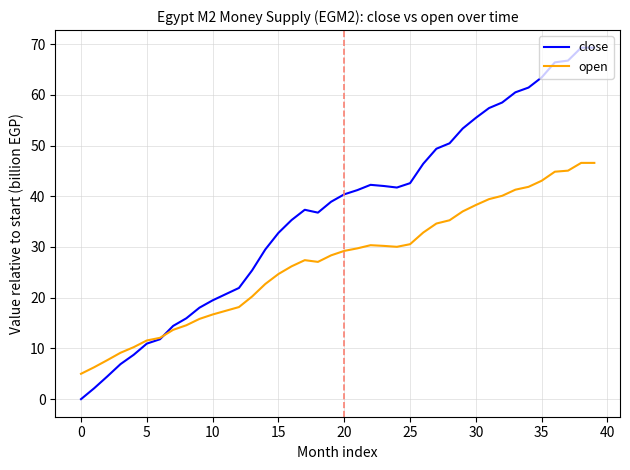

How many categories are shown in the chart?

40